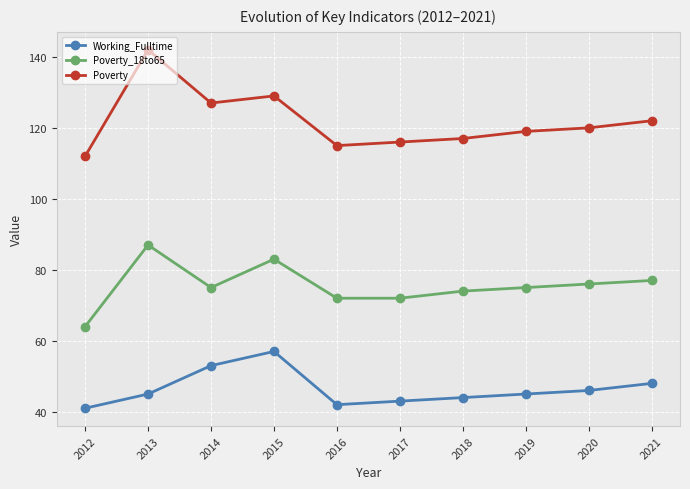

Which series has the largest range (max minus min)?

Poverty